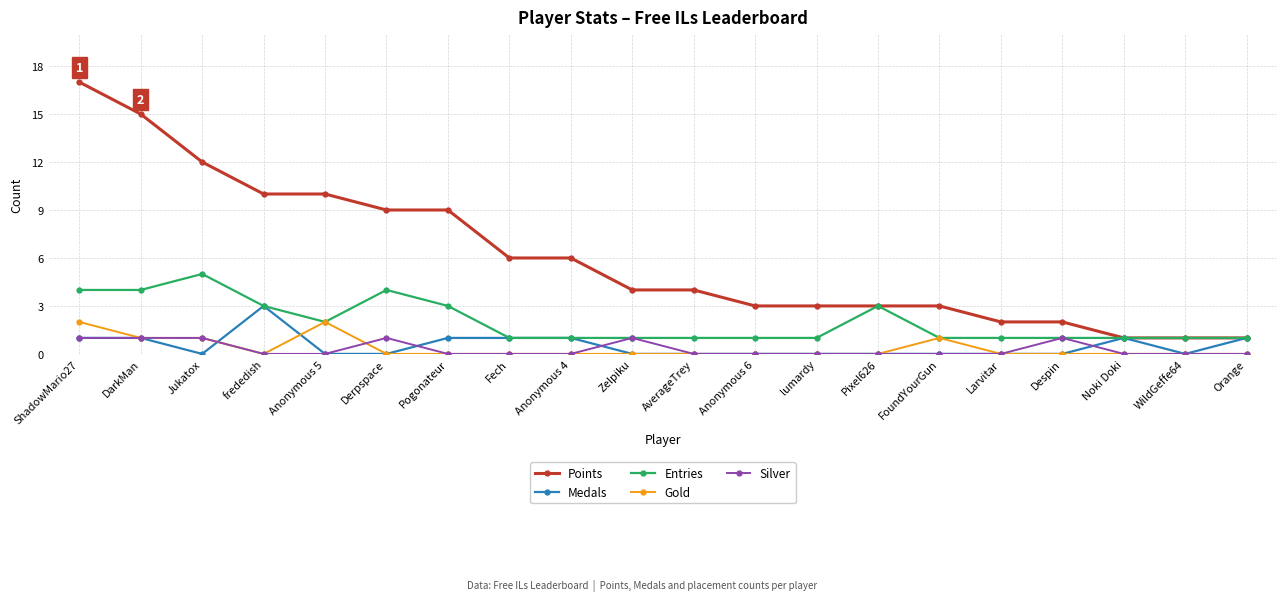

What is the maximum value shown in the chart?

17